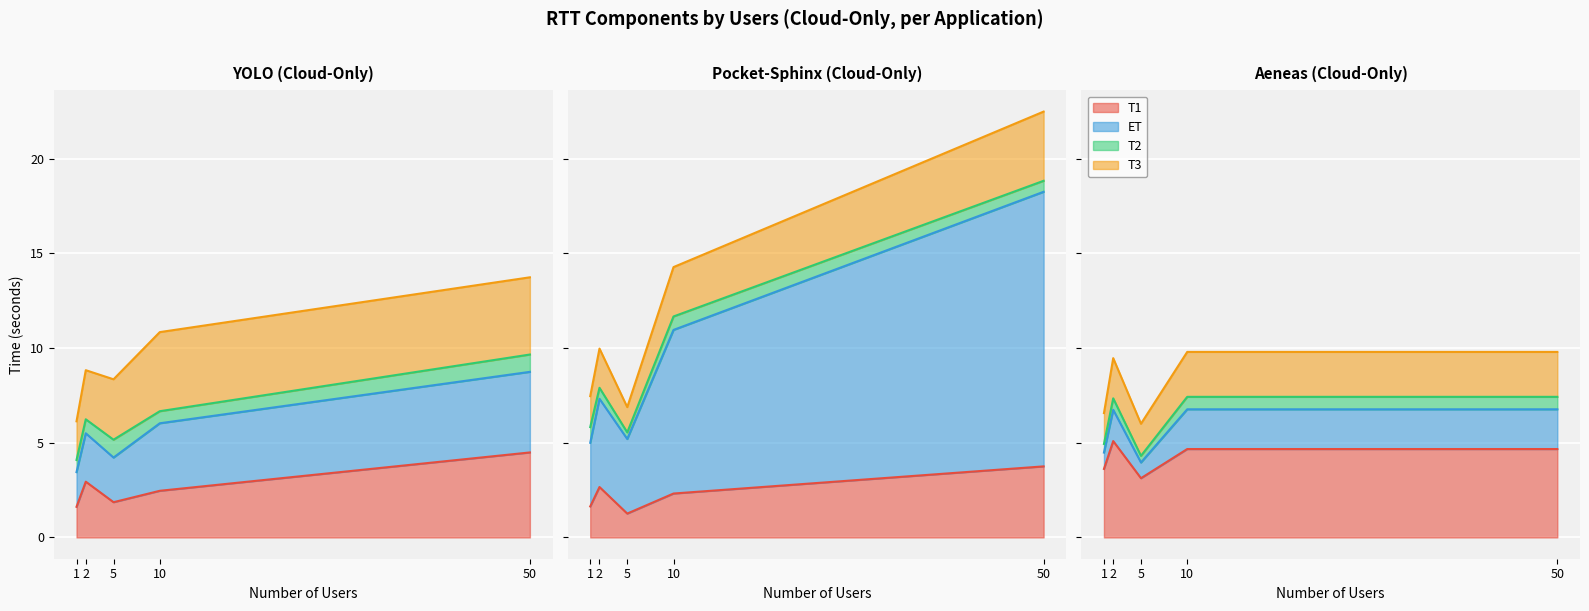

At which label is T2 closest to 0?

5